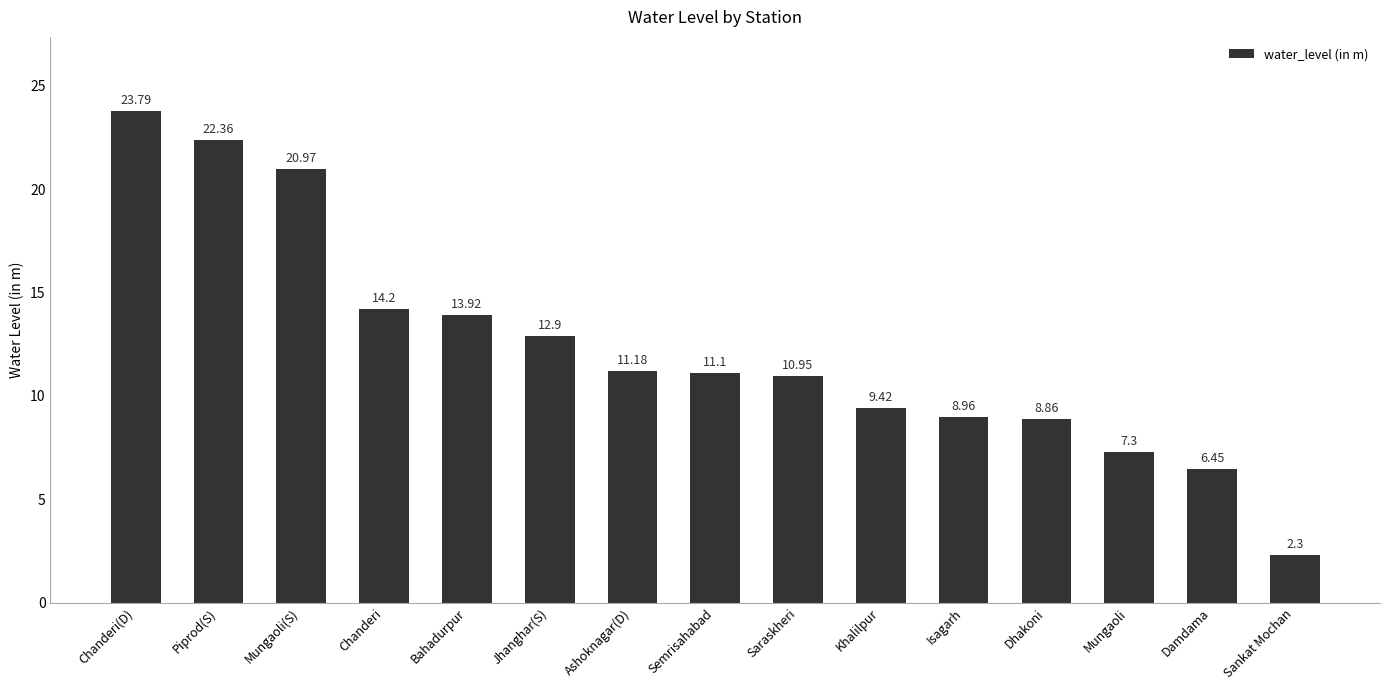

What position from the right is Mungaoli?

3